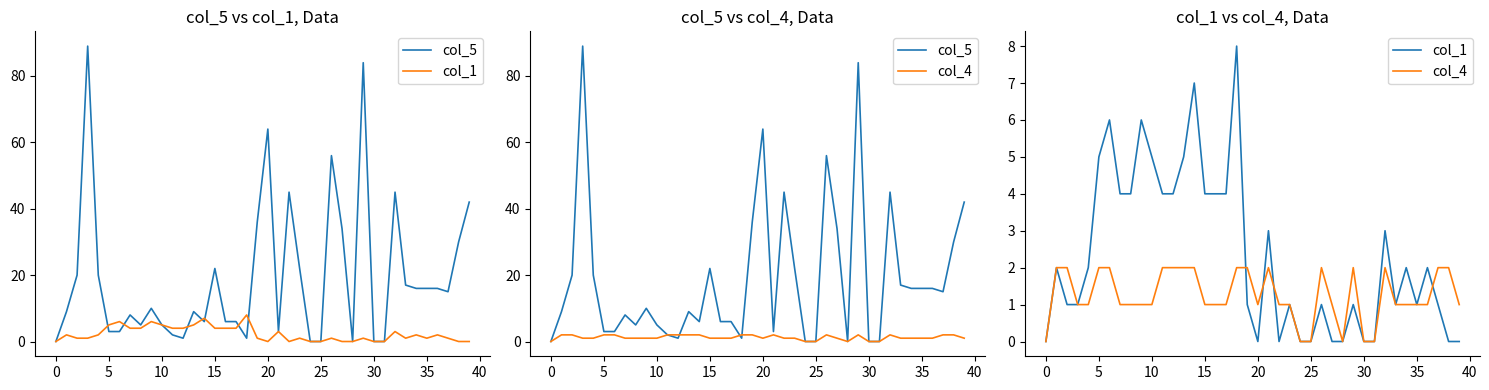

At 22, list the series in order from largest to smallest.

col_5, col_4, col_1